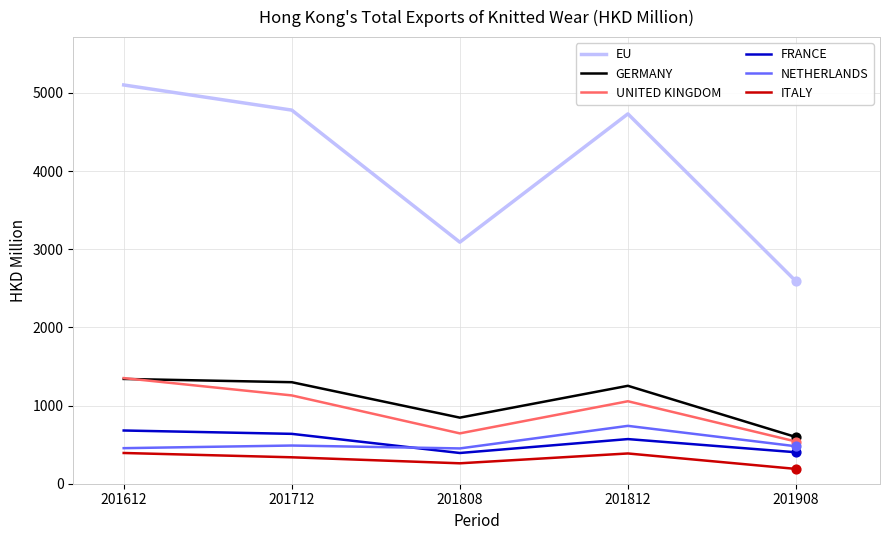

Is the value of FRANCE at 201812 greater than the value of GERMANY at 201812?

No